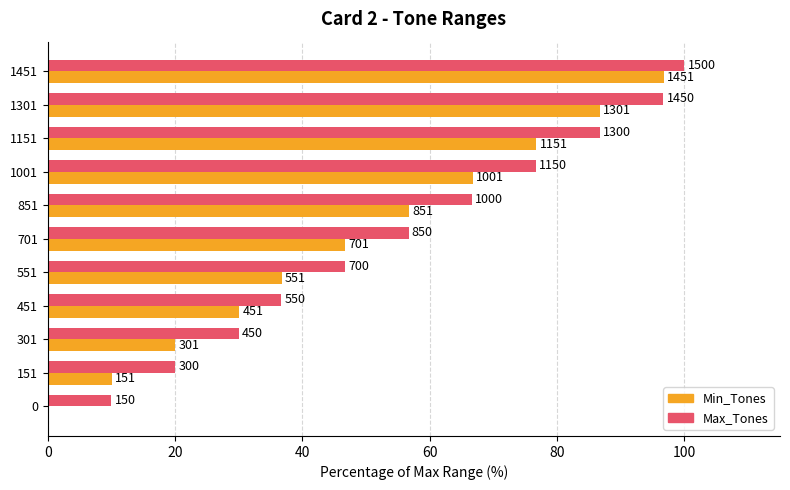

What are all the series names shown in the legend?

Min_Tones, Max_Tones